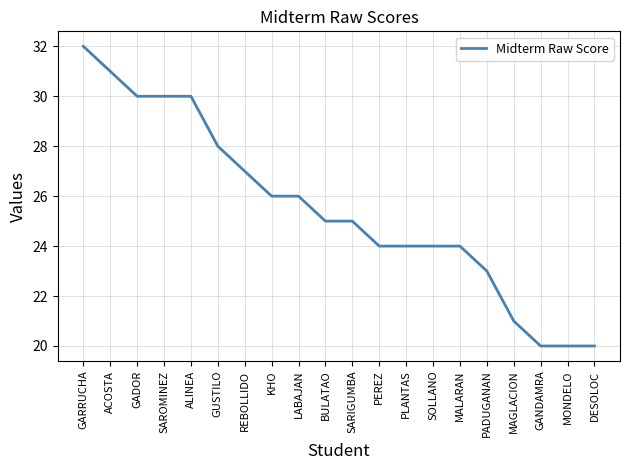

What is the difference between the maximum and minimum values?

12